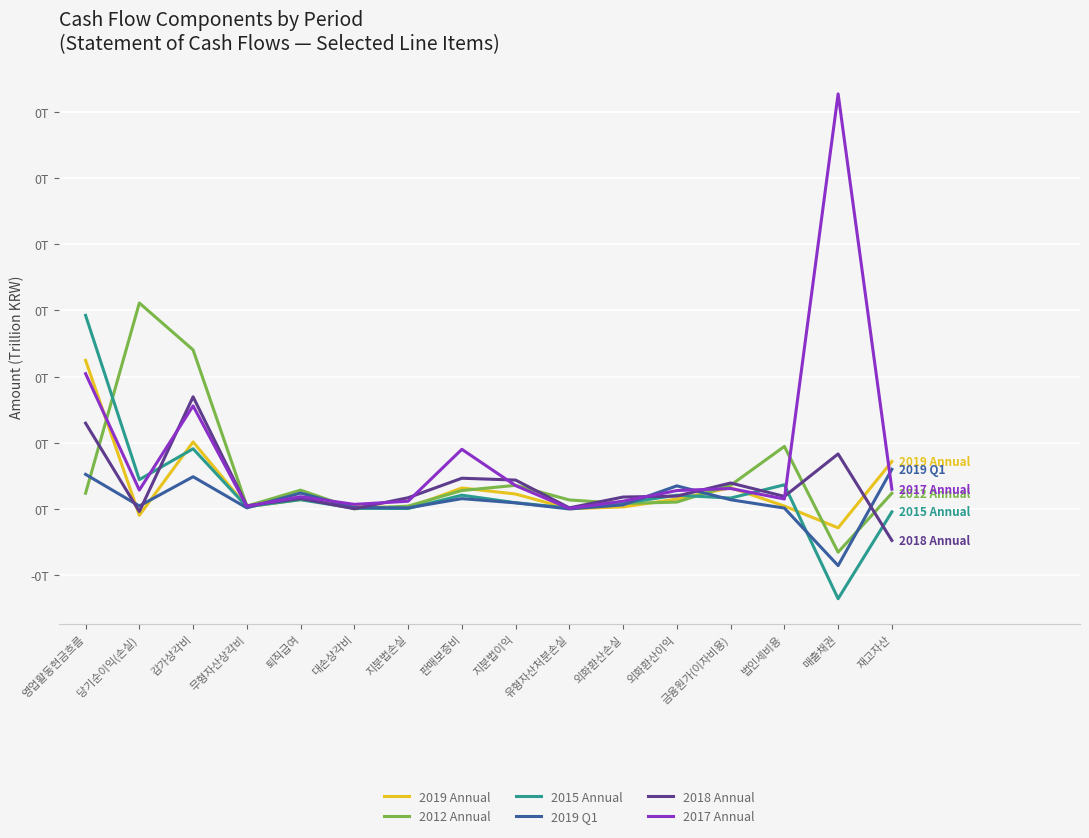

Which series has the widest spread of values?

2017 Annual